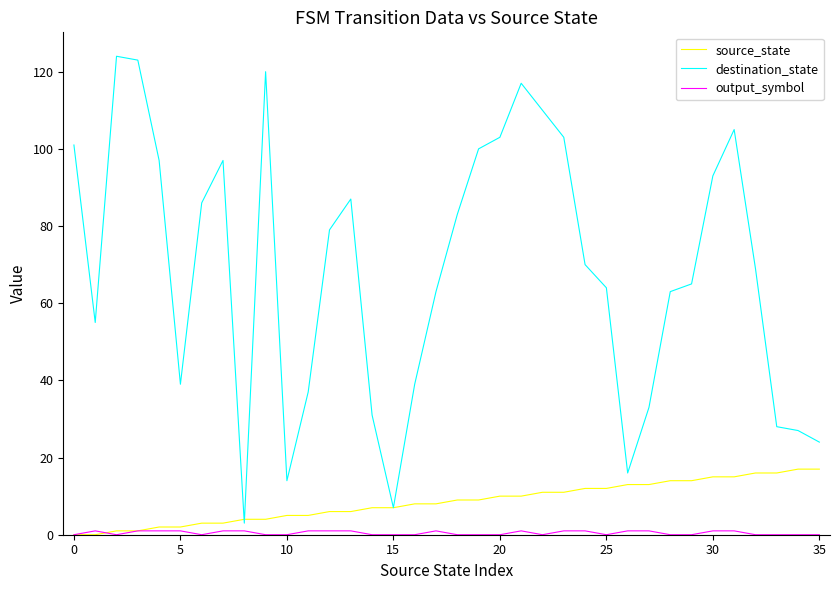

What is the maximum value for source_state?

17